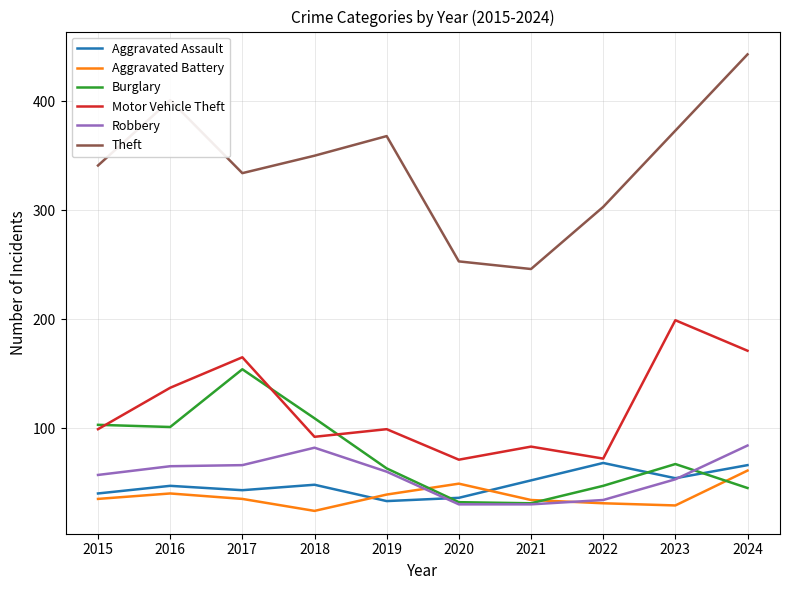

Which series has the largest total across all categories?

Theft